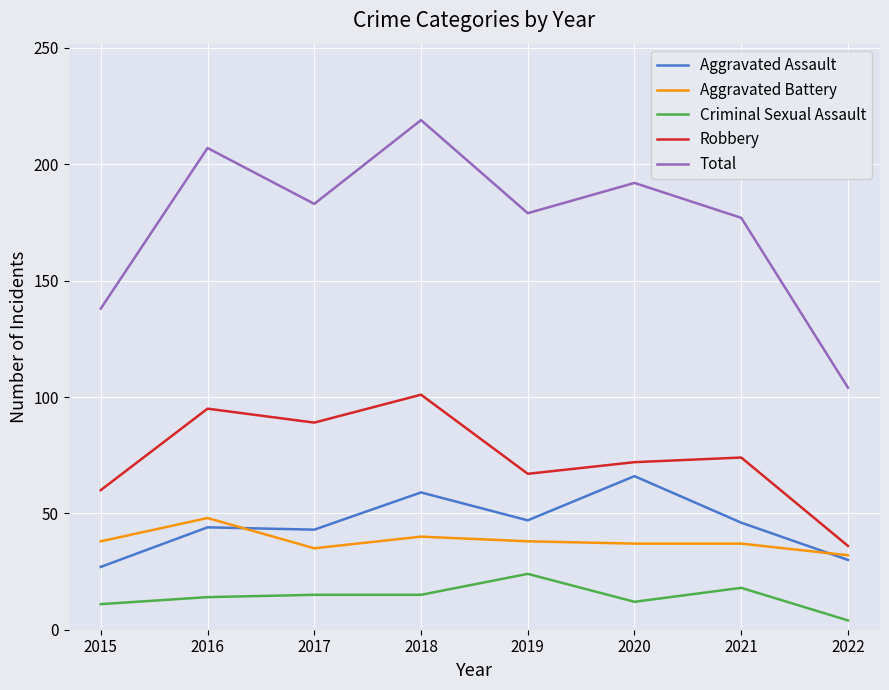

At which label does Robbery reach its minimum?

2022